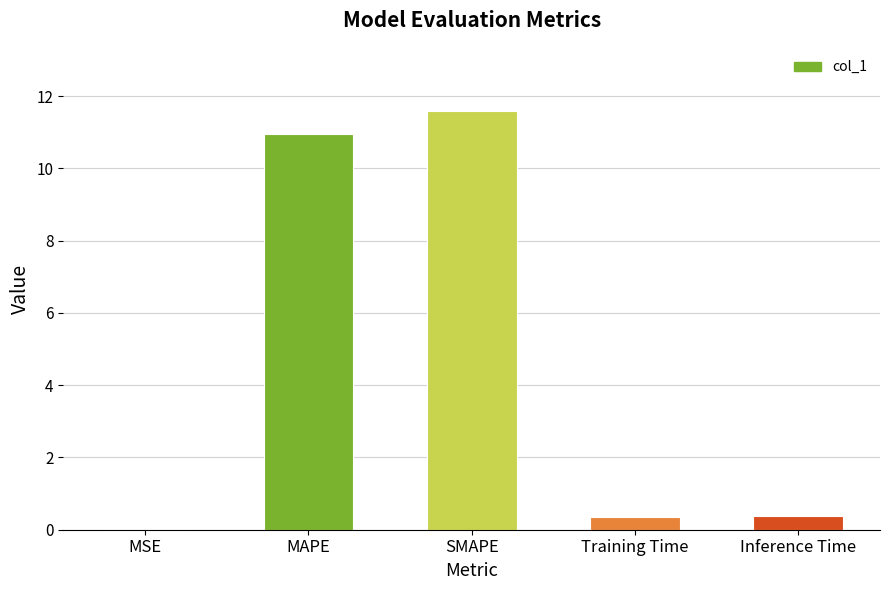

The value at Training Time is 0.4. True or false?

True